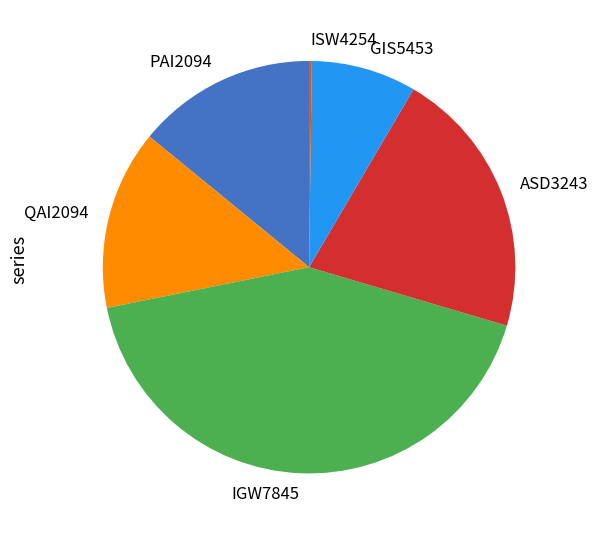

True or false: QAI2094 accounts for 14% of the total.

True